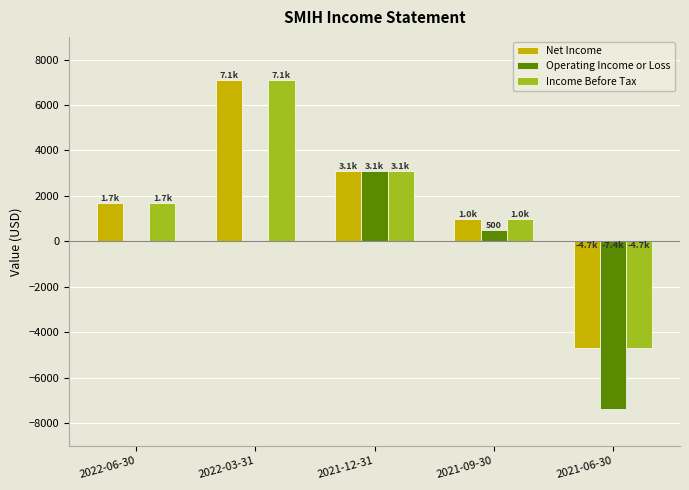

What is the sum of the Net Income values at 2021-09-30 and 2021-06-30?

-3700